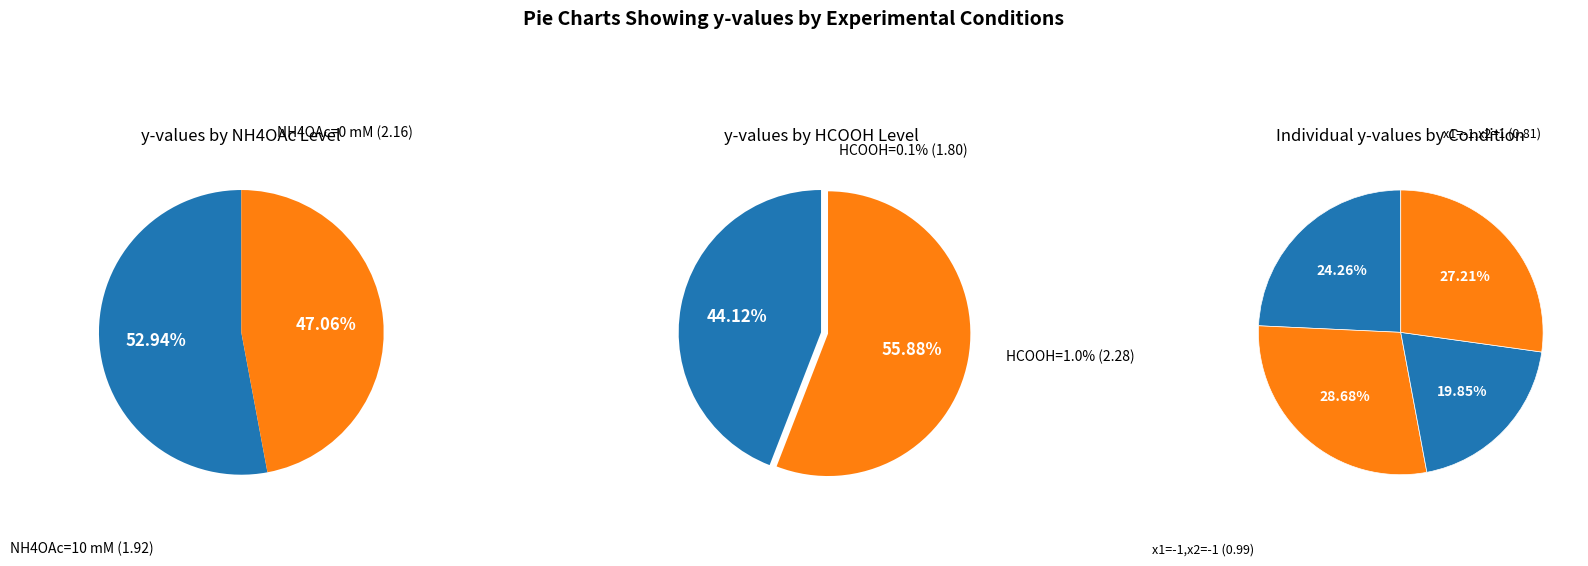

Count the number of slices in the pie.

4